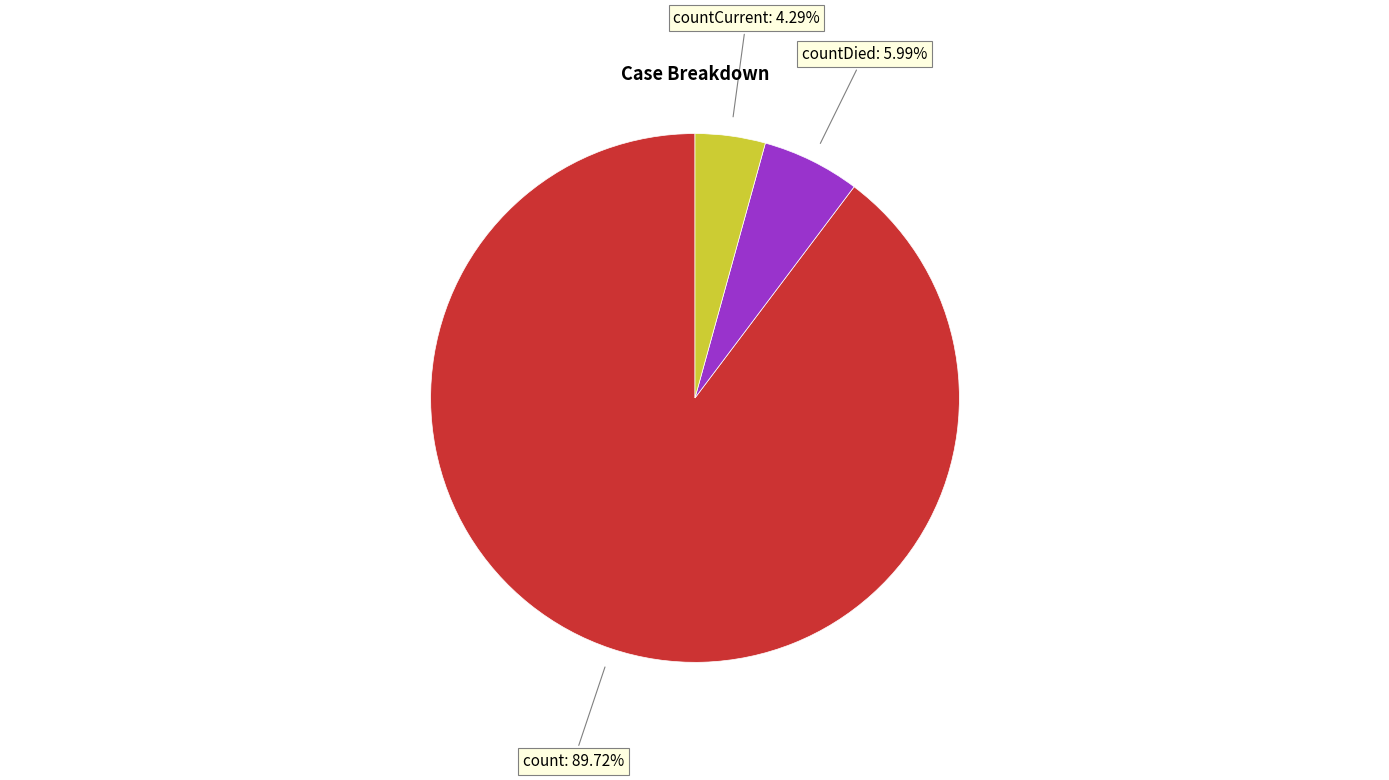

To the nearest percent, what is the average slice percentage?

33%